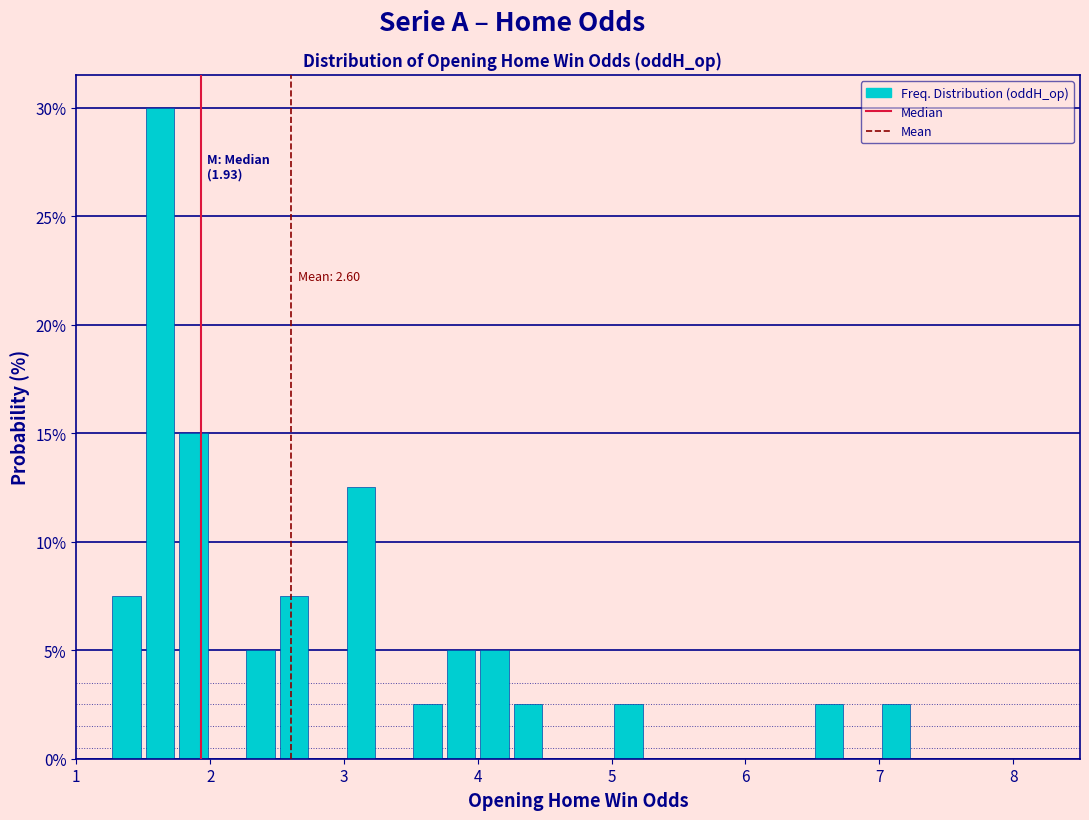

Around what value on the x-axis is the tallest bar? Give the approximate position of its centre, as read against the axis.

1.6